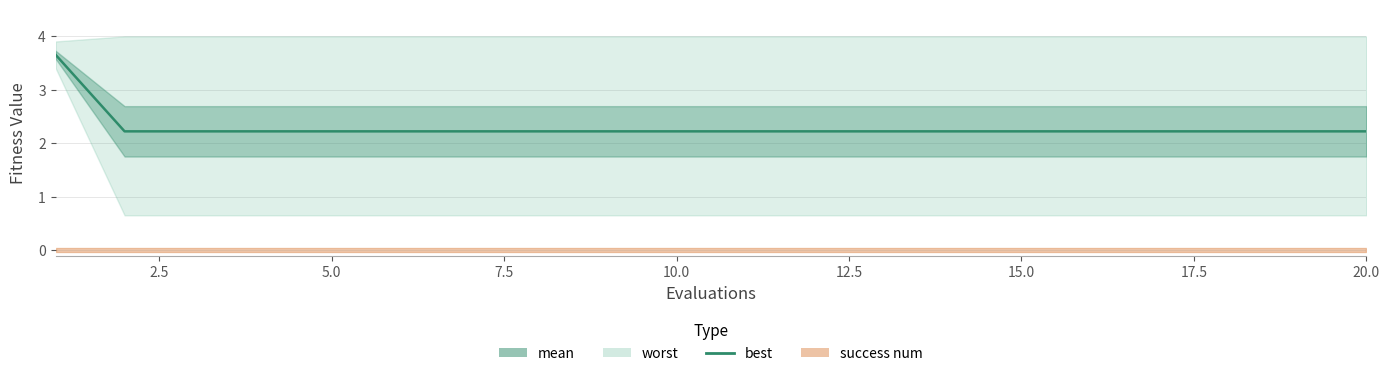

What is the difference between the maximum and second lowest values?

1.4